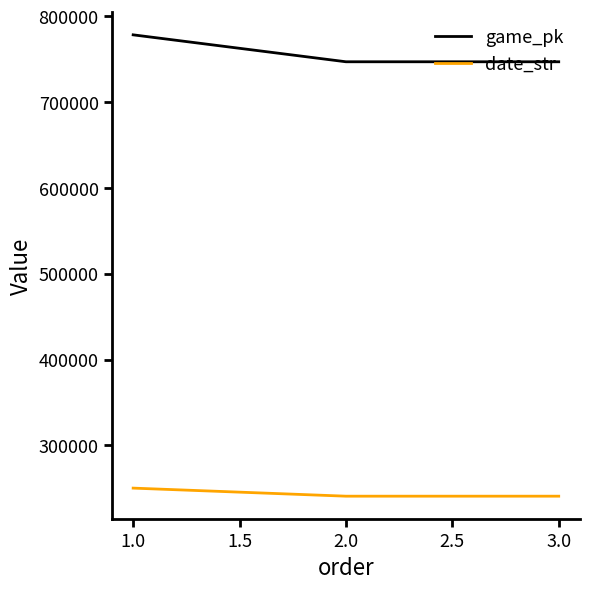

At 3.0, list the series in order from smallest to largest.

date_str, game_pk